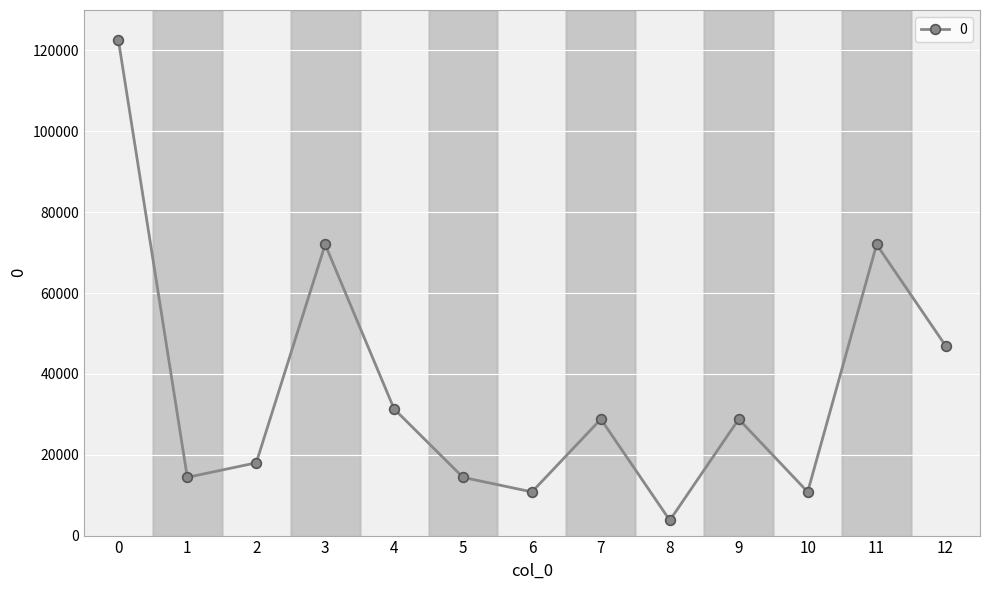

How many points are higher than both their immediate neighbors (excluding endpoints)?

4